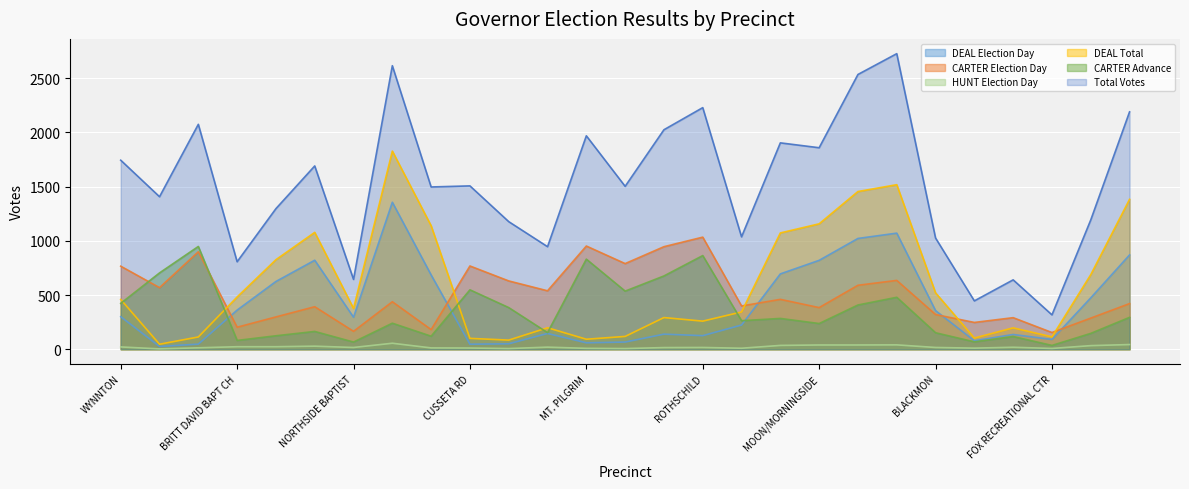

At which category does HUNT Election Day reach its first local peak?

CORNERSTONE CHURCH